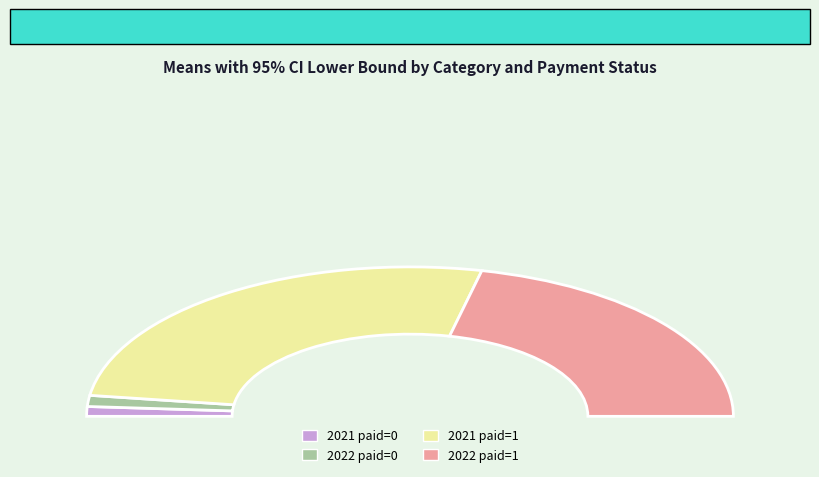

True or false: 2022 paid=0 accounts for 1% of the total.

False